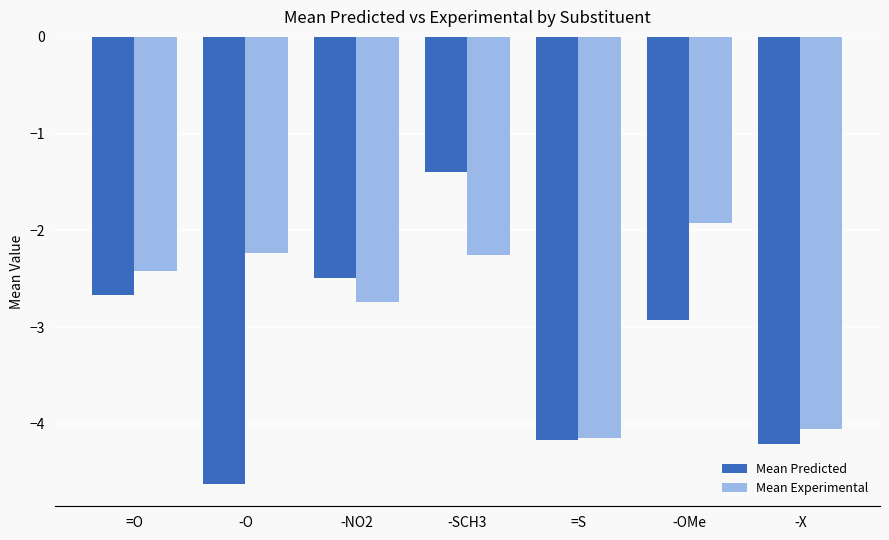

Is the value of Mean Experimental at -X greater than the value of Mean Predicted at -SCH3?

No